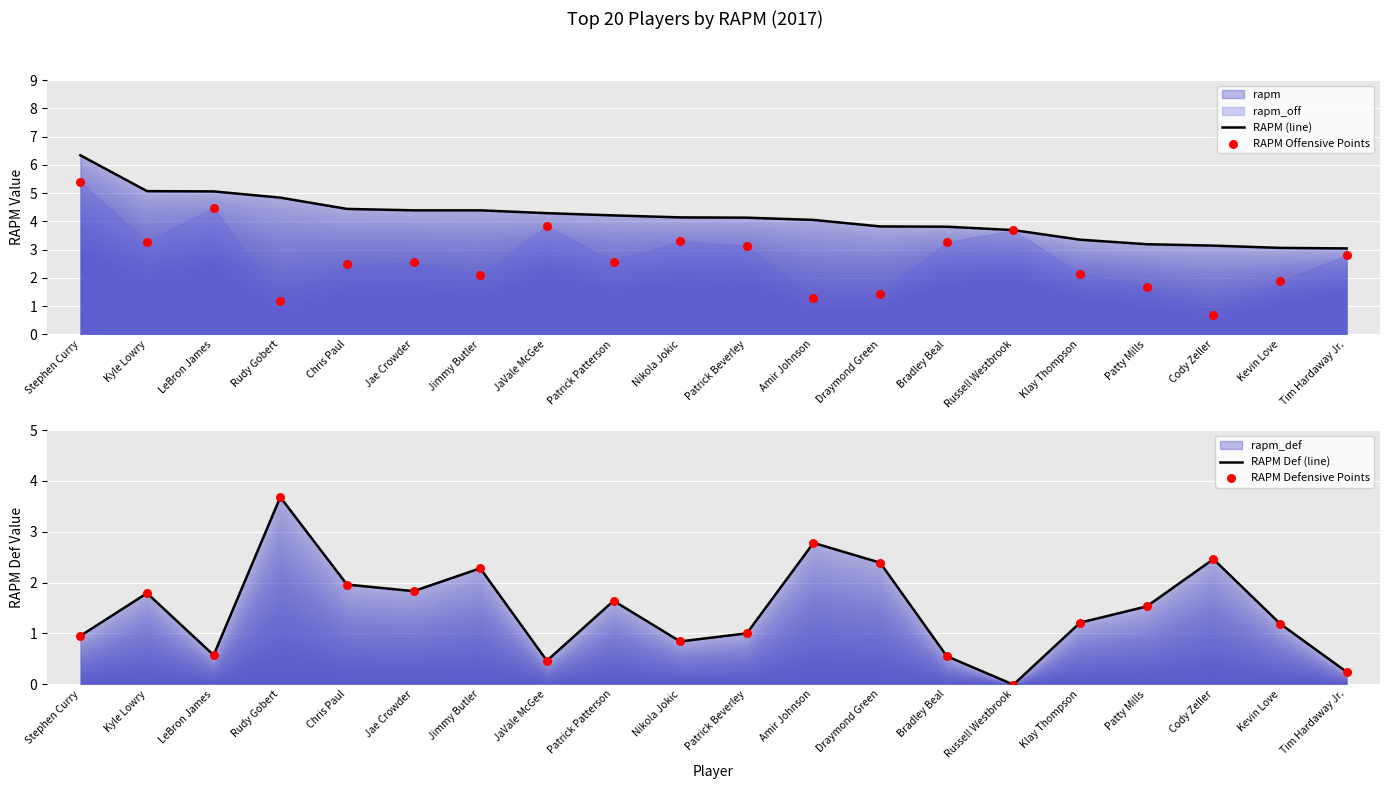

Which series reaches the maximum Y coordinate?

RAPM (line)